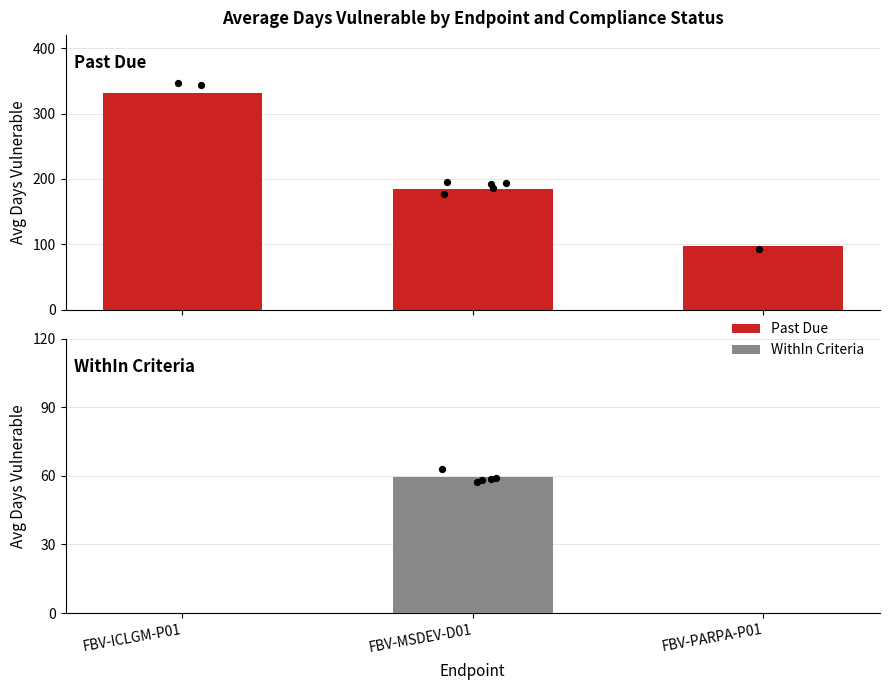

Is the value of Past Due at FBV-PARPA-P01 greater than the value of WithIn Criteria at FBV-MSDEV-D01?

Yes